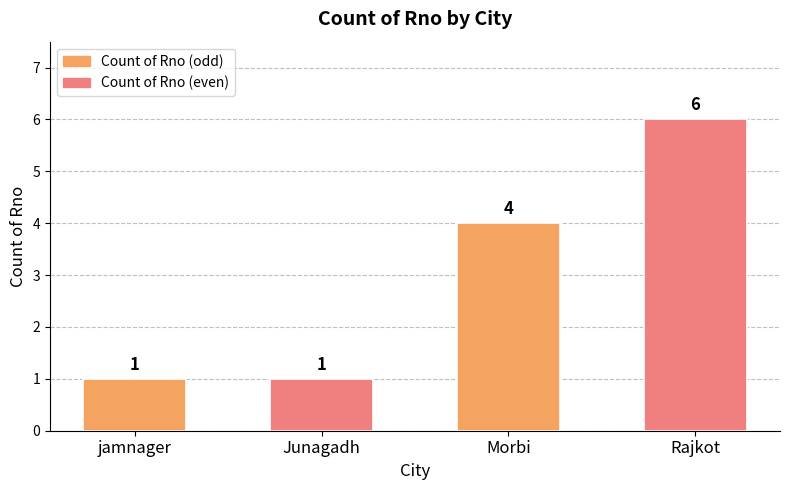

How many distinct data groups are displayed?

1